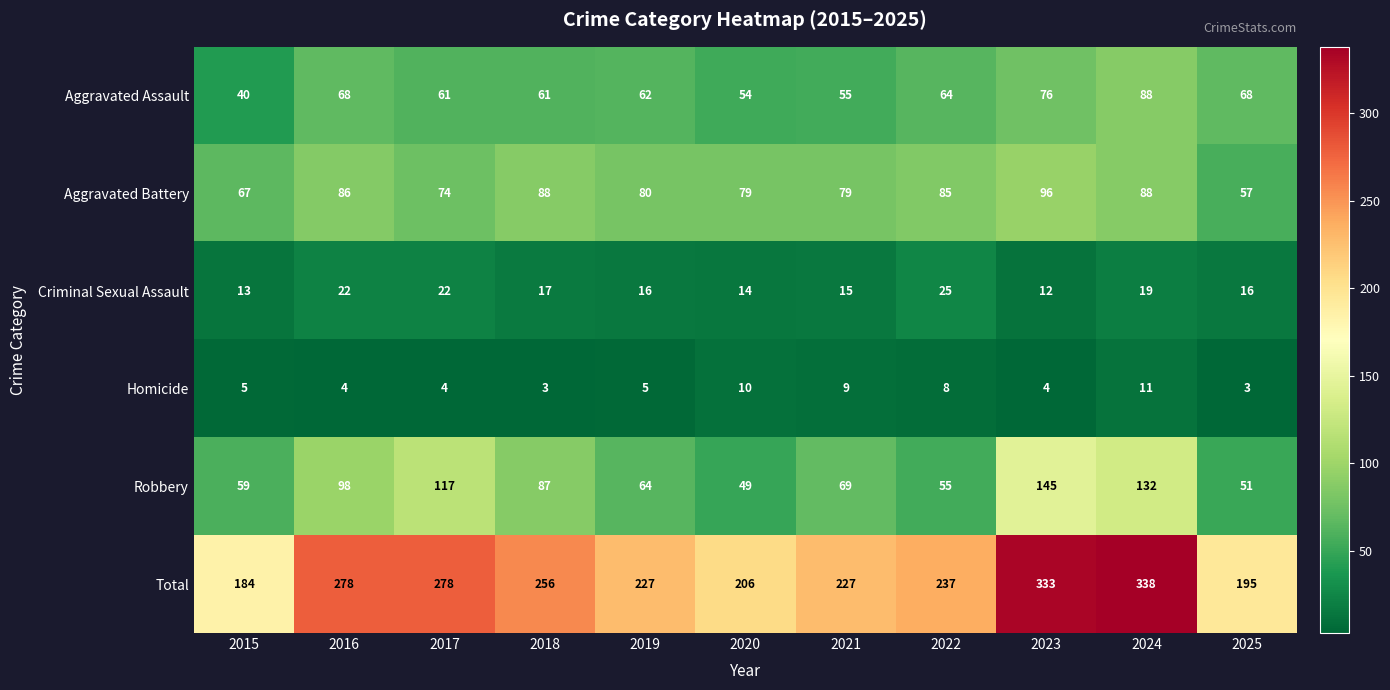

What is the spread (max minus min) of values at 2018?

253